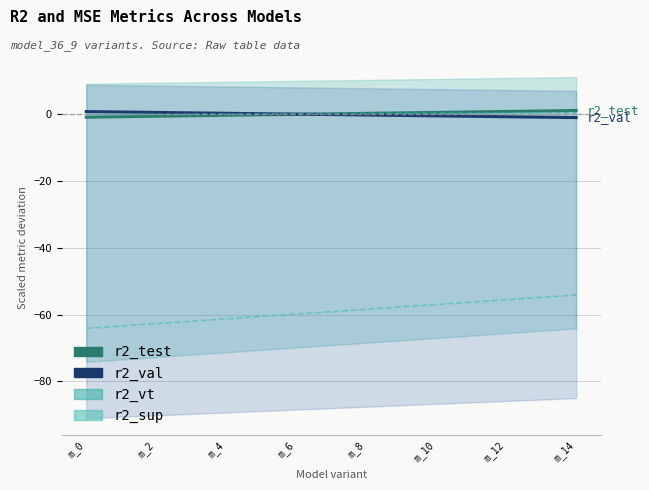

What is the greatest value displayed?

1.0